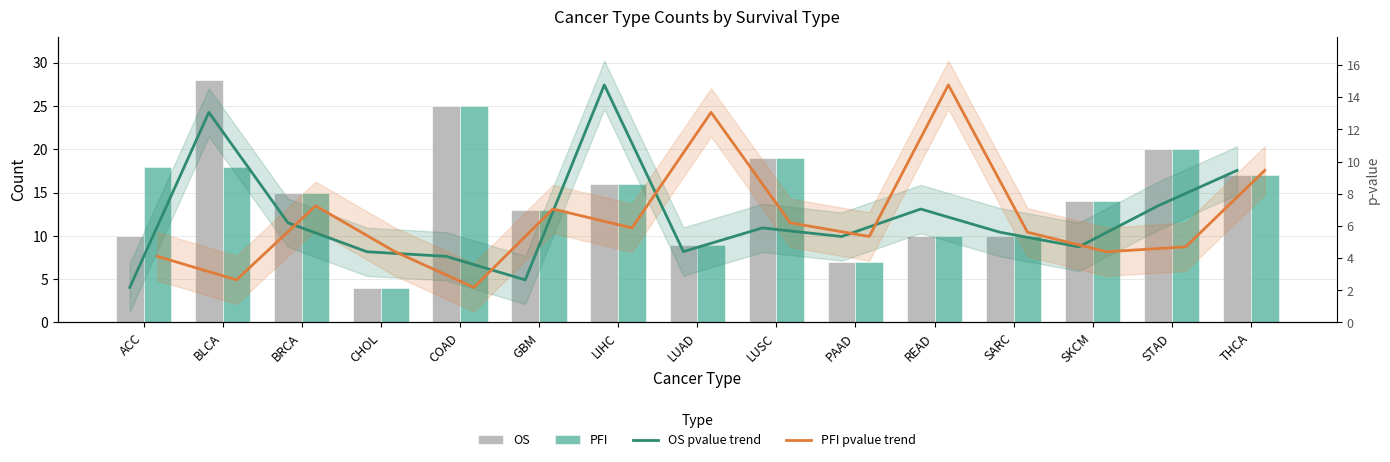

Is the value of PFI pvalue trend at READ greater than the value of PFI at LUAD?

Yes